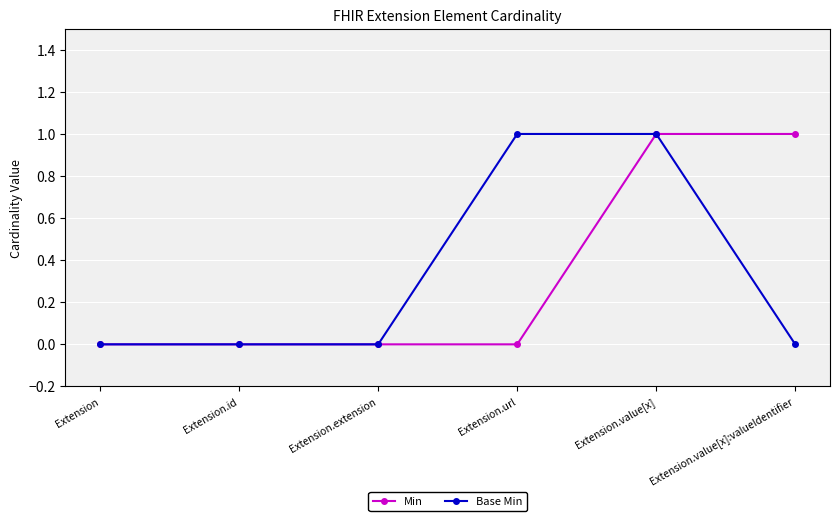

What is the label of the 6th point from the right?

Extension